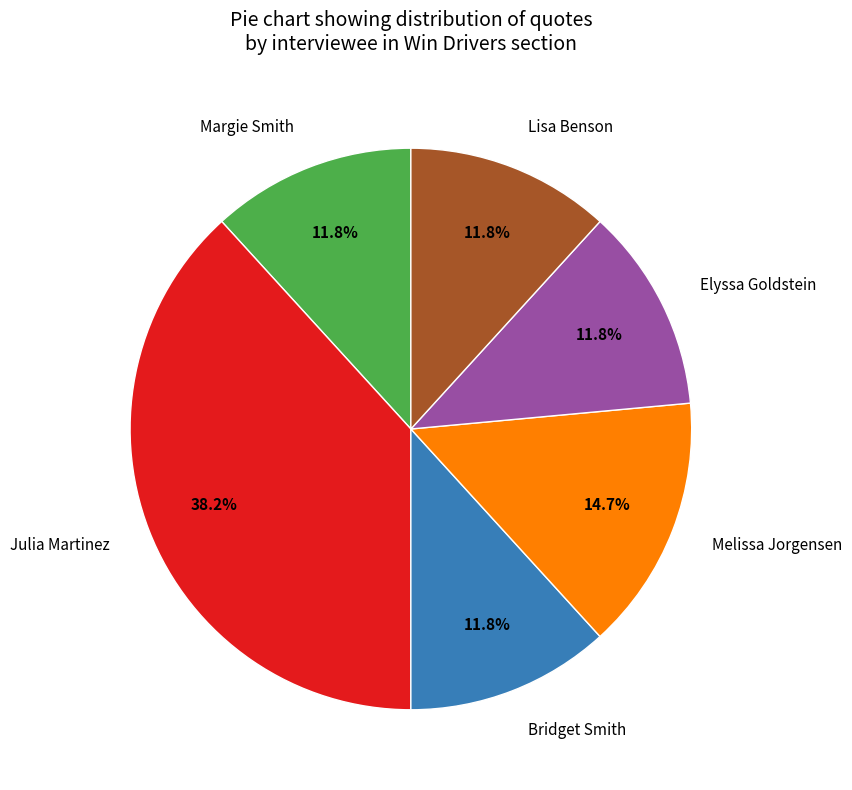

What is the largest slice in the pie chart?

Julia Martinez